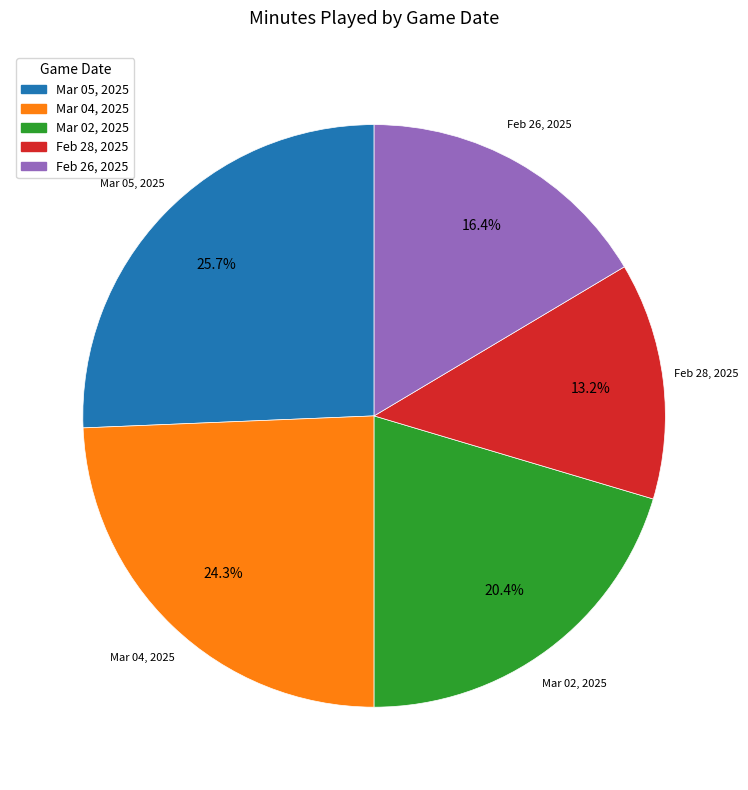

What percentage is the Feb 26, 2025 slice, to the nearest percent?

16%